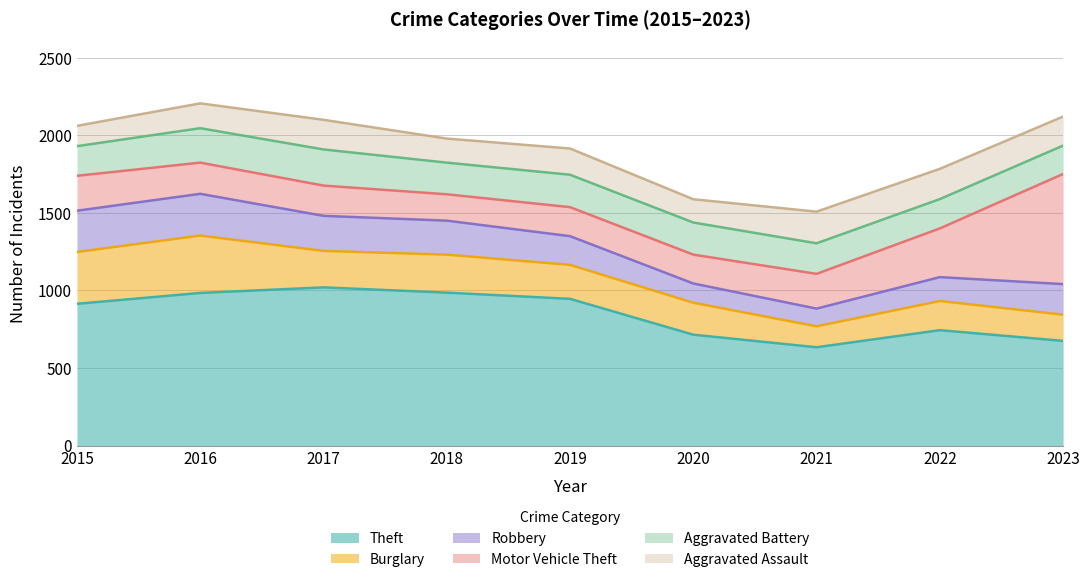

What is the value of the Aggravated Battery point at the 2nd from the left?

222